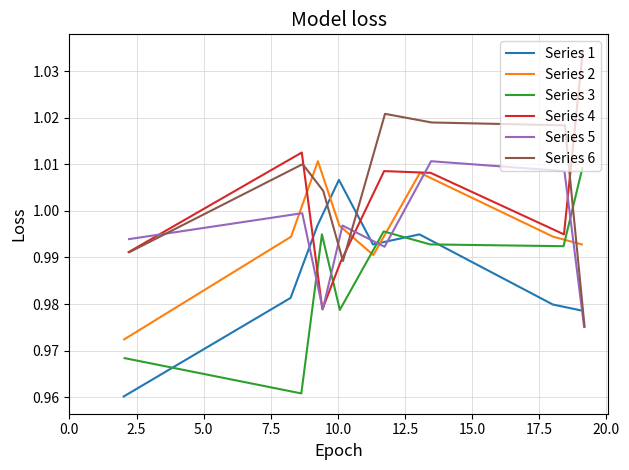

What is the value of the Series 6 point at the 3rd from the left?

1.0